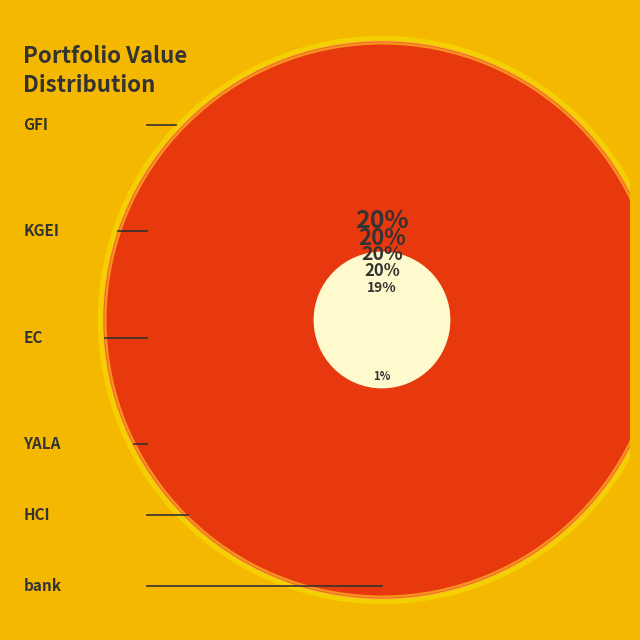

The KGEI slice represents 20% of the pie. True or false?

True